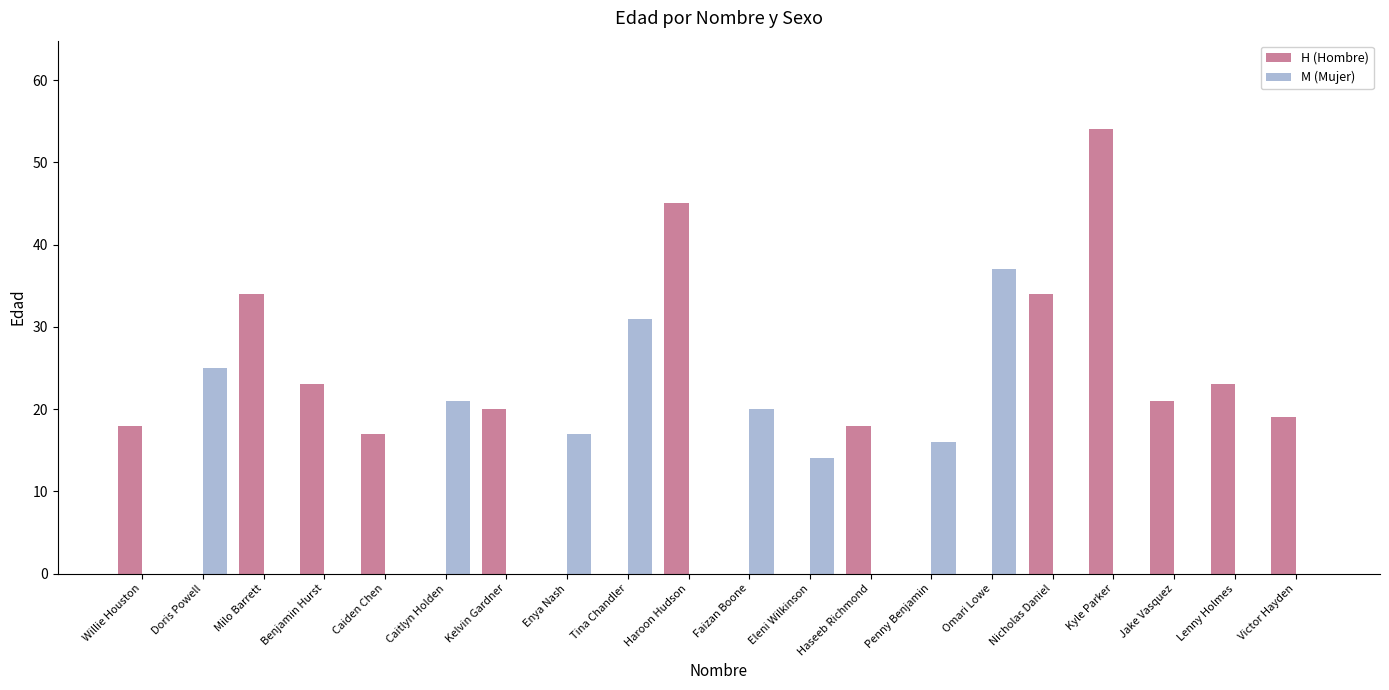

Is it true that M (Mujer) equals 0 at Kelvin Gardner?

True